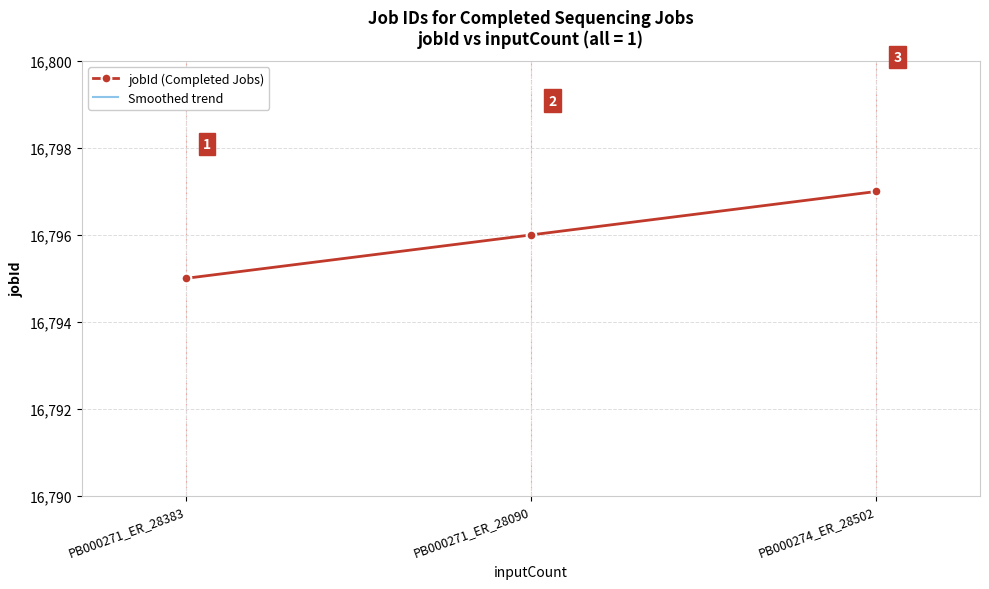

What is the value of the 3rd point from the left?

16797